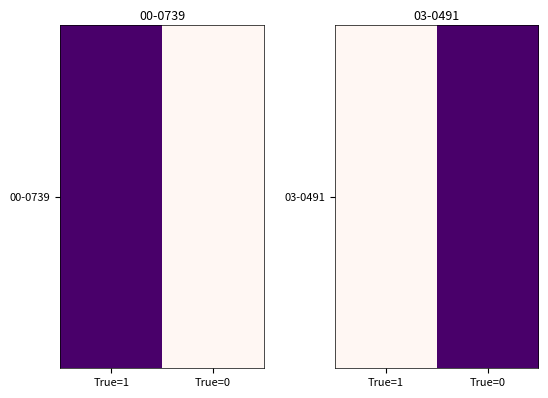

True or false: the data shows 1 at True=0.

True